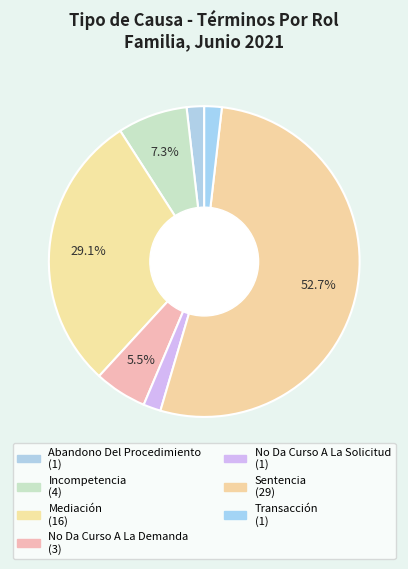

Which slice is the largest?

Sentencia